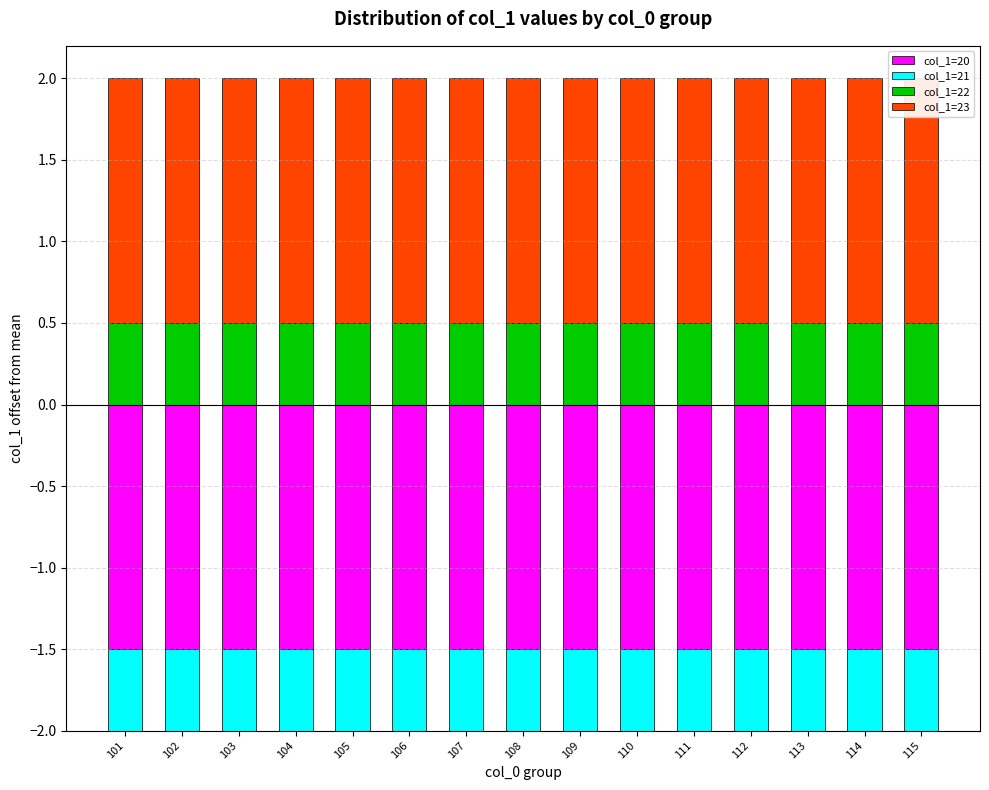

At how many categories does at least one series exceed 0?

15